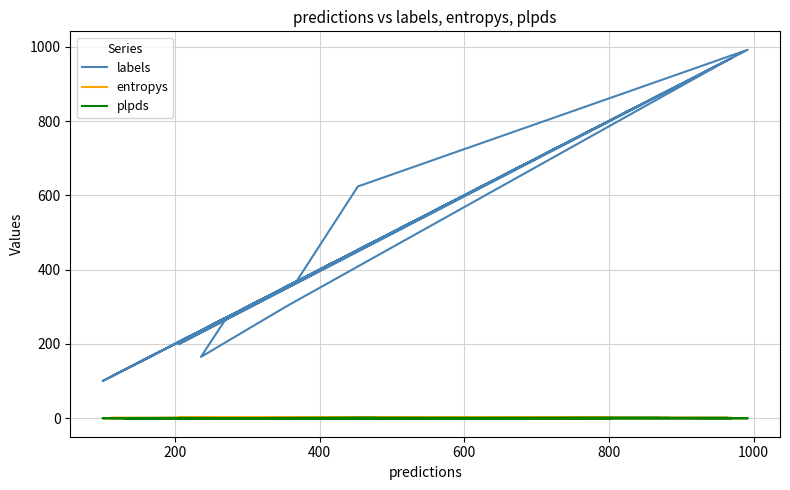

What is the difference between the second highest and minimum values in the plpds series?

1.1